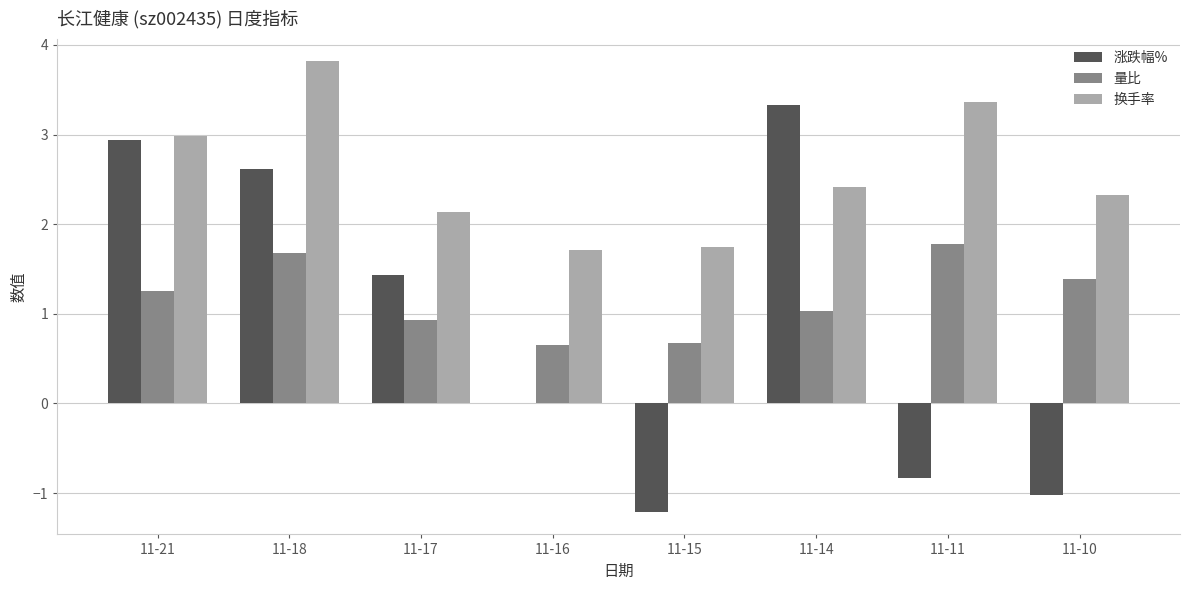

Reading right to left, transcribe all the data shown in this chart.

涨跌幅%: 11-10=-1.0	11-11=-0.8	11-14=3.3	11-15=-1.2	11-16=0.0	11-17=1.4	11-18=2.6	11-21=2.9
量比: 11-10=1.4	11-11=1.8	11-14=1.0	11-15=0.7	11-16=0.7	11-17=0.9	11-18=1.7	11-21=1.3
换手率: 11-10=2.3	11-11=3.4	11-14=2.4	11-15=1.8	11-16=1.7	11-17=2.1	11-18=3.8	11-21=3.0